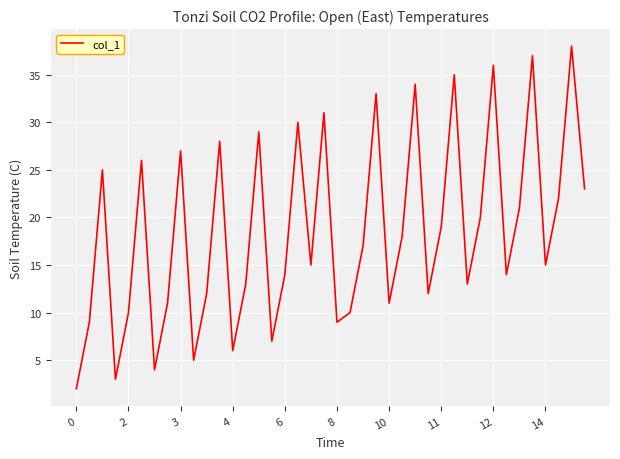

What is the difference between the maximum and minimum values?

36